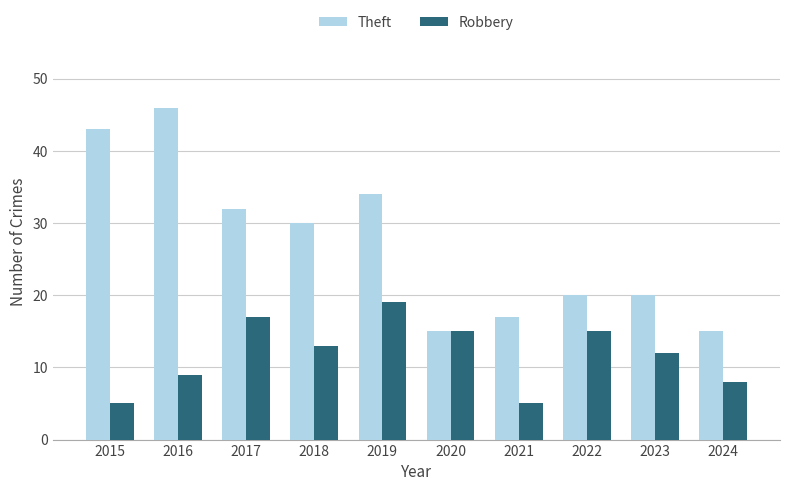

What is the maximum value for Theft?

46